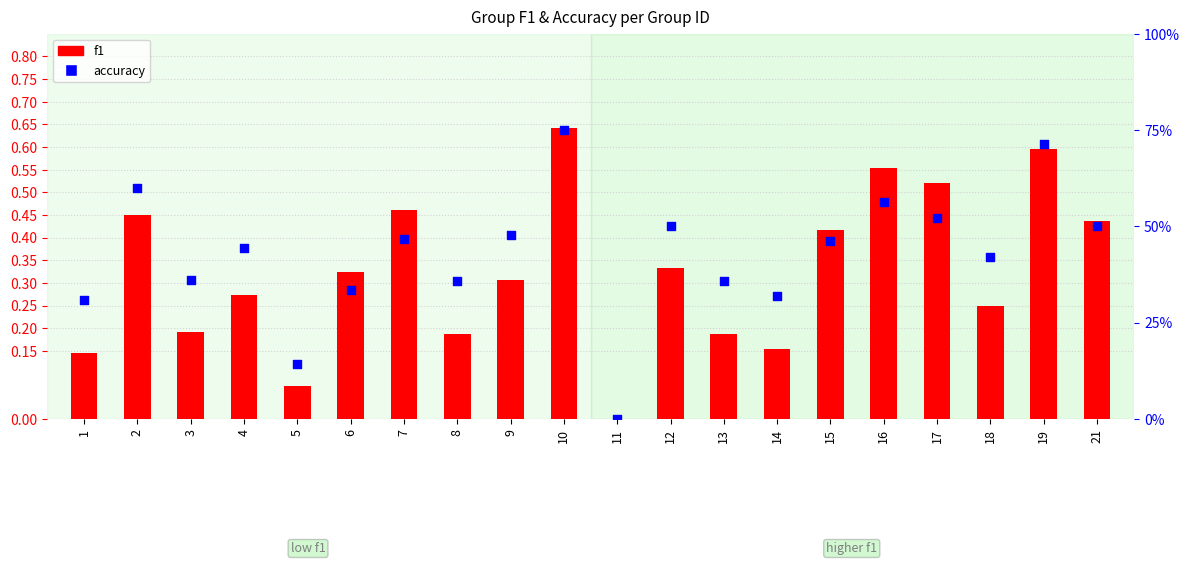

Which series has the widest spread of Y values?

accuracy